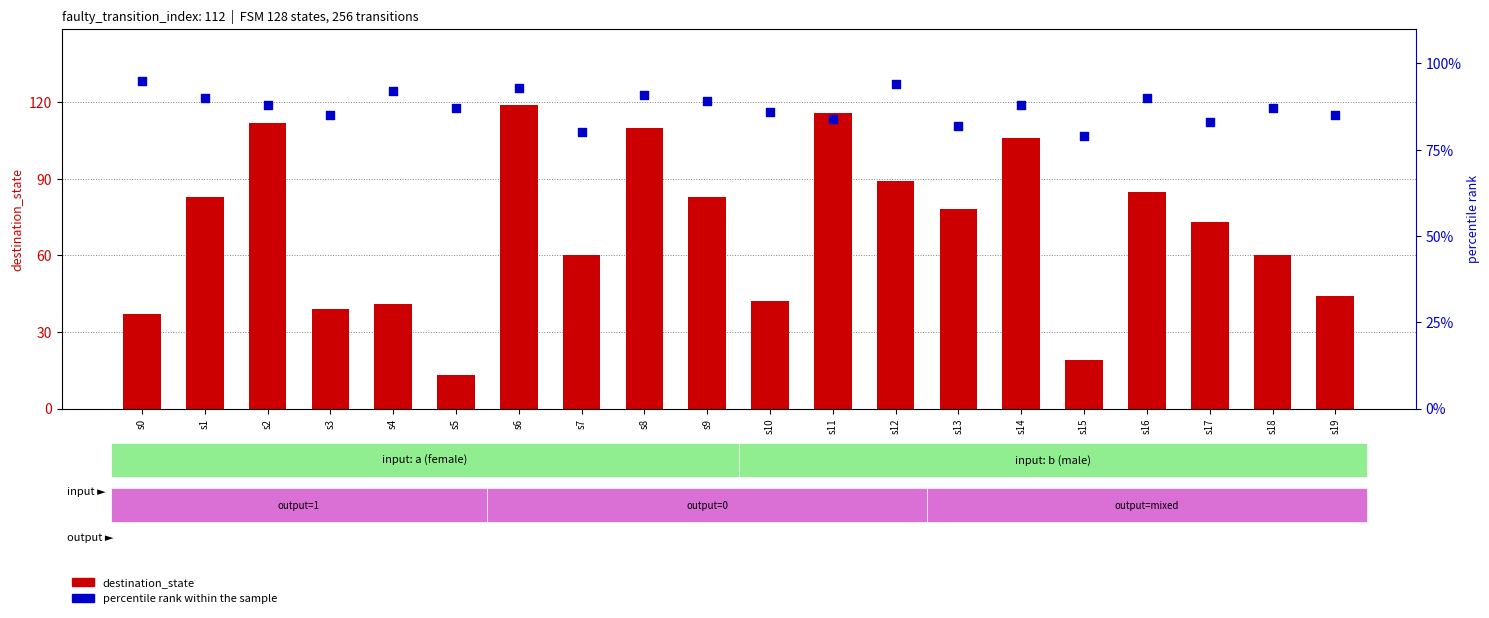

What is the total value across all series at s3?

124